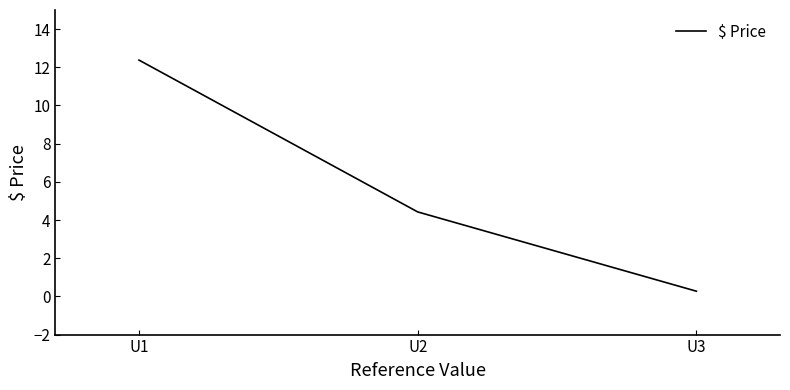

What is the difference between the maximum and minimum values?

12.1